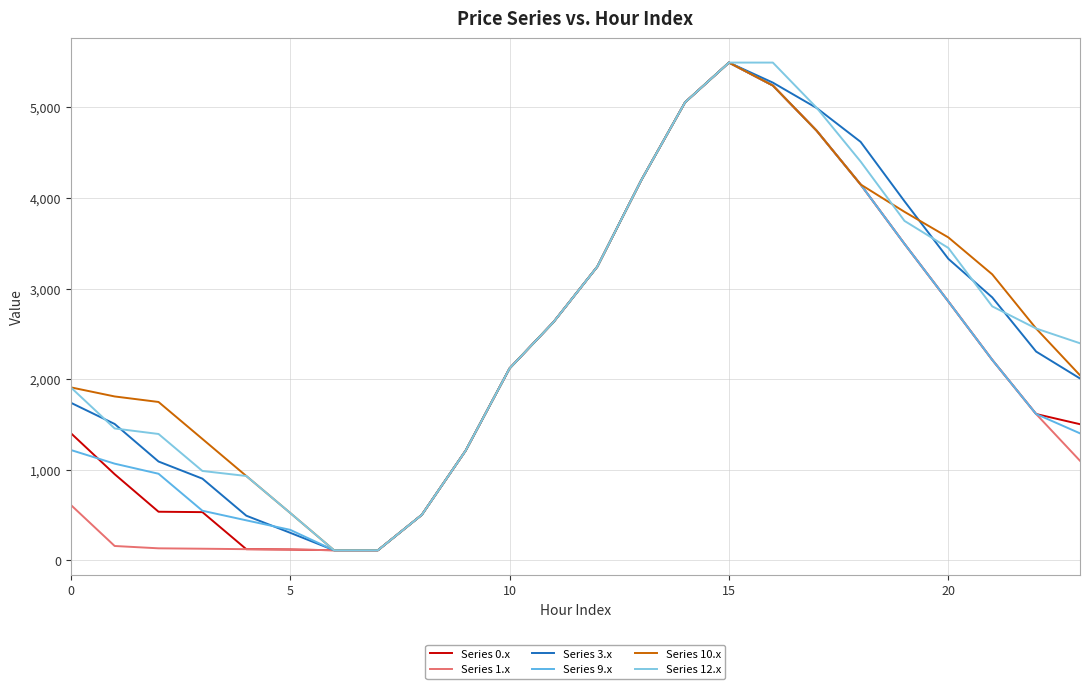

What is the average value of the Series 12.x series?

2571.2